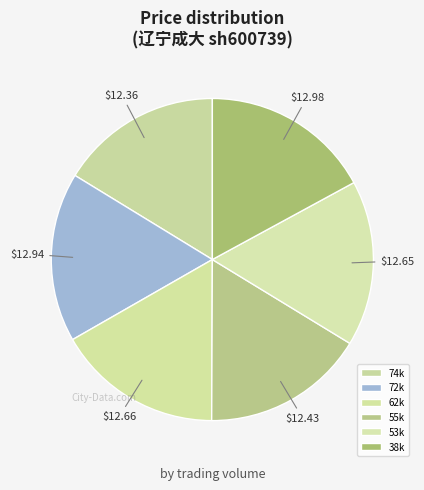

Count the number of slices in the pie.

6